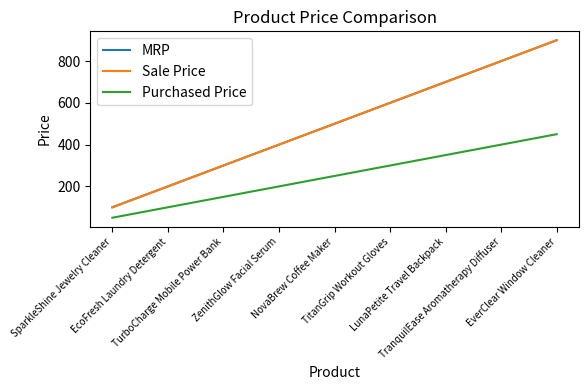

Does the chart display data point markers on the line(s)?

No